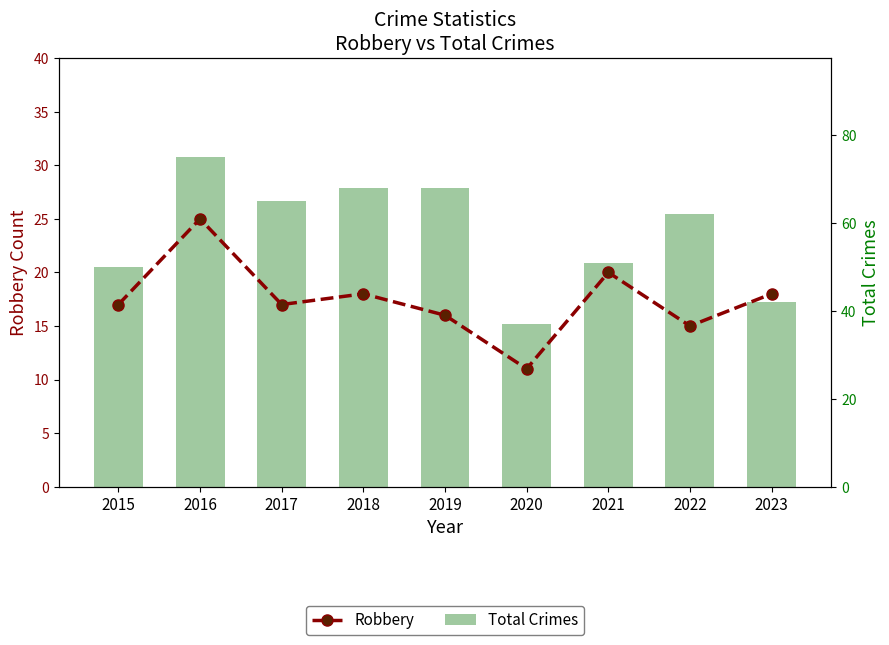

The Robbery series shows 11 at 2020. True or false?

True